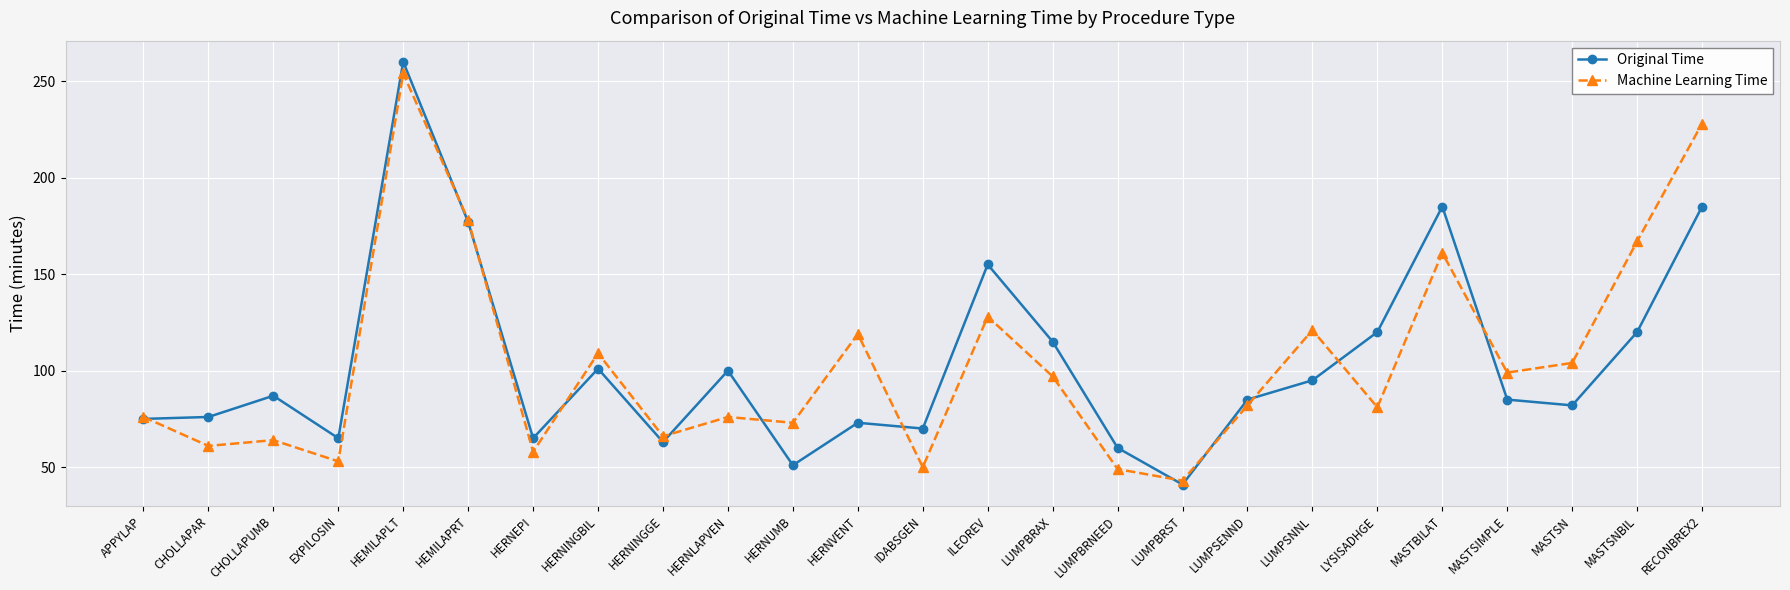

The value of Machine Learning Time at MASTBILAT is 161. True or false?

True